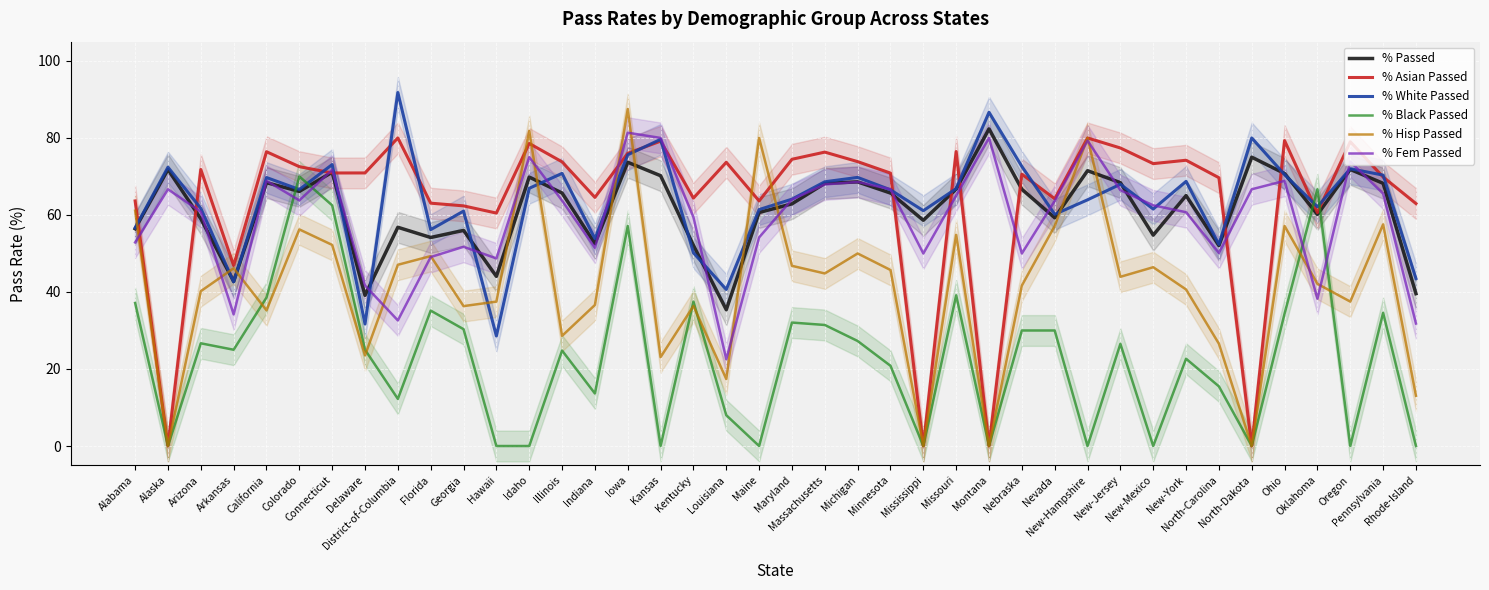

At which label does % White Passed reach its peak?

District-of-Columbia